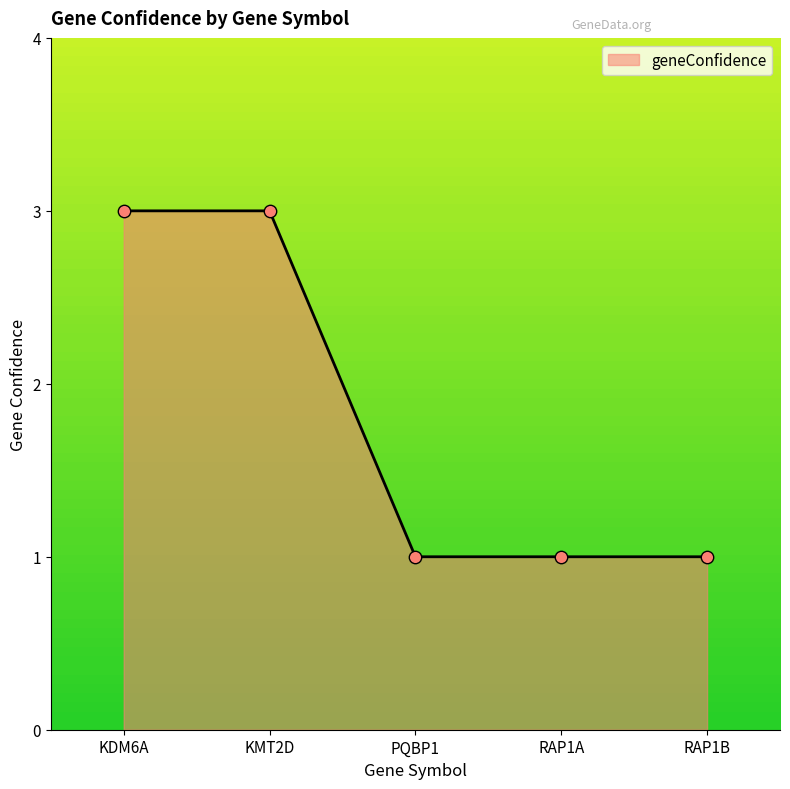

What is the change in value from KDM6A to PQBP1?

-2